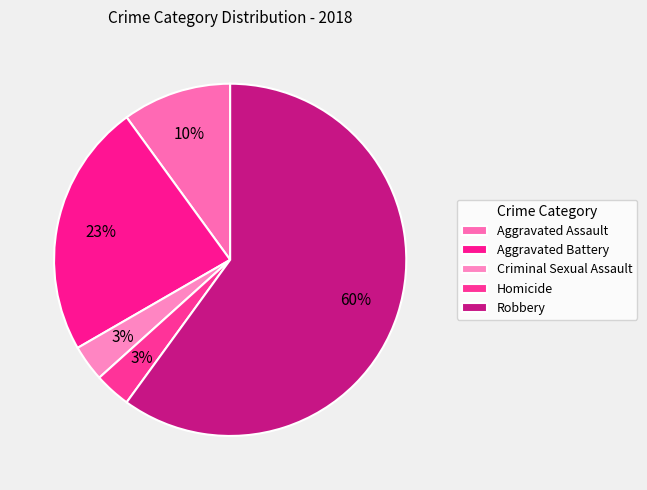

Count the number of slices in the pie.

5